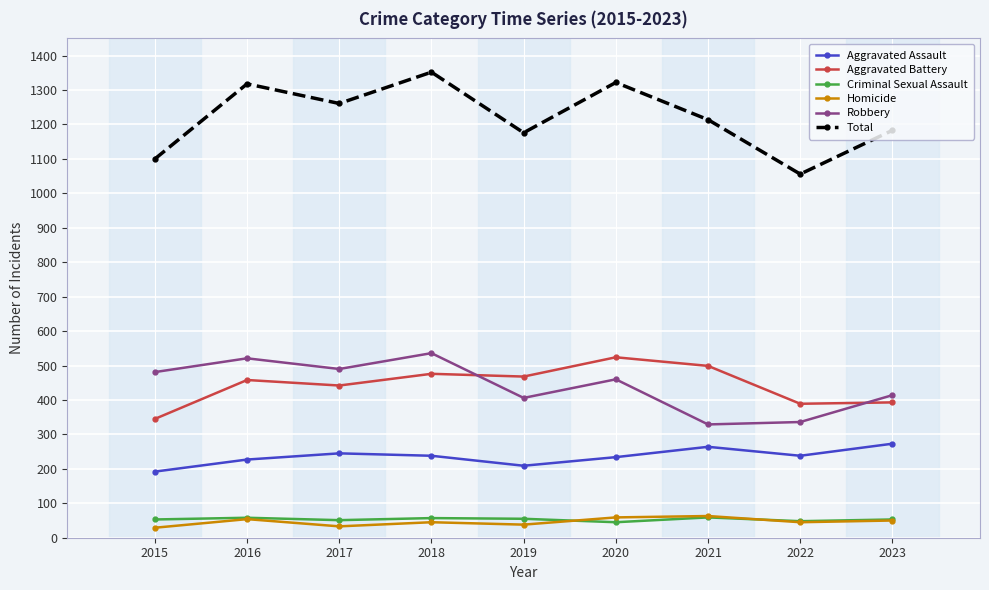

The Robbery series shows 329 at 2021. True or false?

True